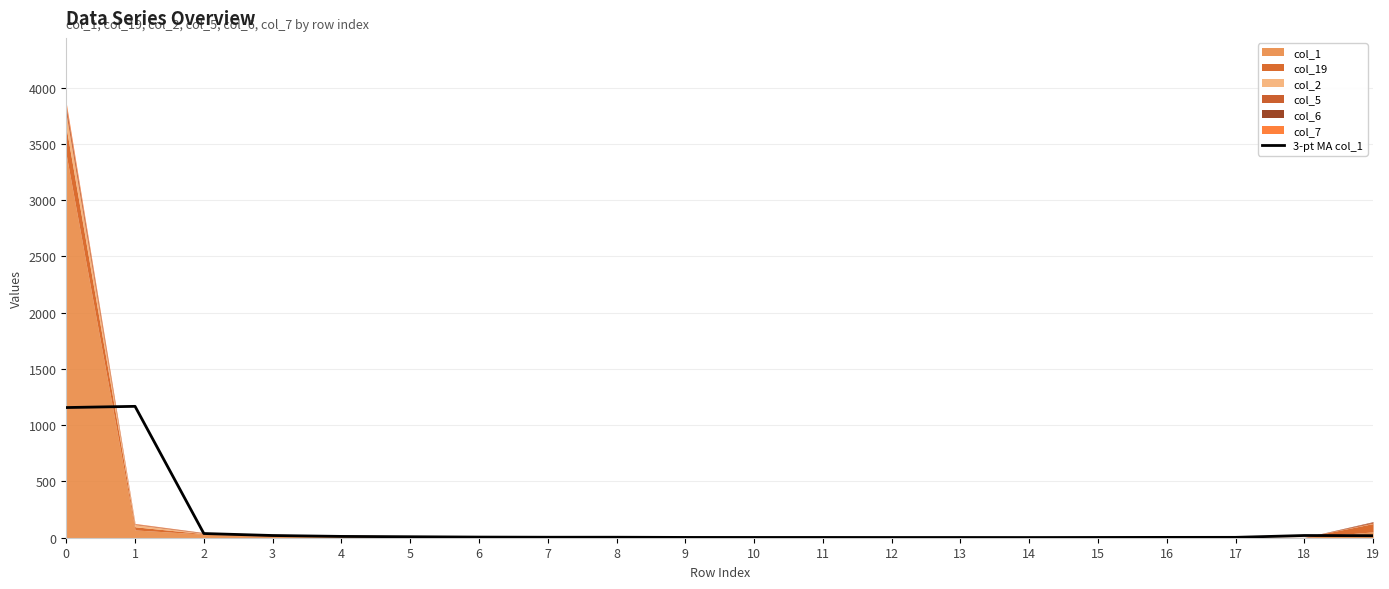

Reading left to right, transcribe all the data shown in this chart.

1156.7	1167.3	37.3	19.7	11.7	8.7	5.7	4.3	4.3	2.7	2.3	2.3	2.0	2.0	1.7	2.3	3.0	3.3	19.7	18.0